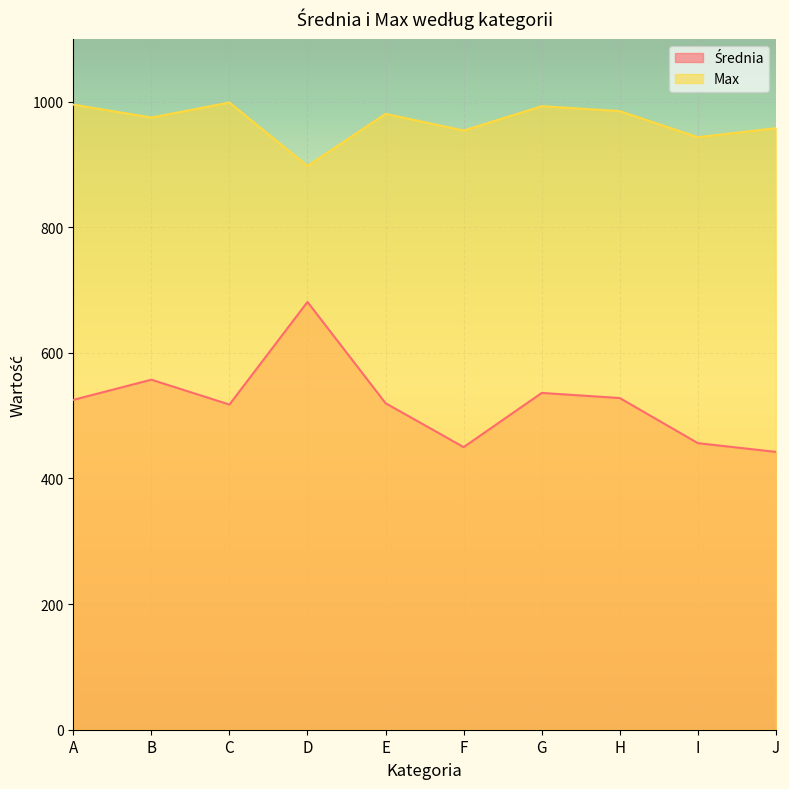

What is the difference between the maximum and minimum values in the Max series?

101.0